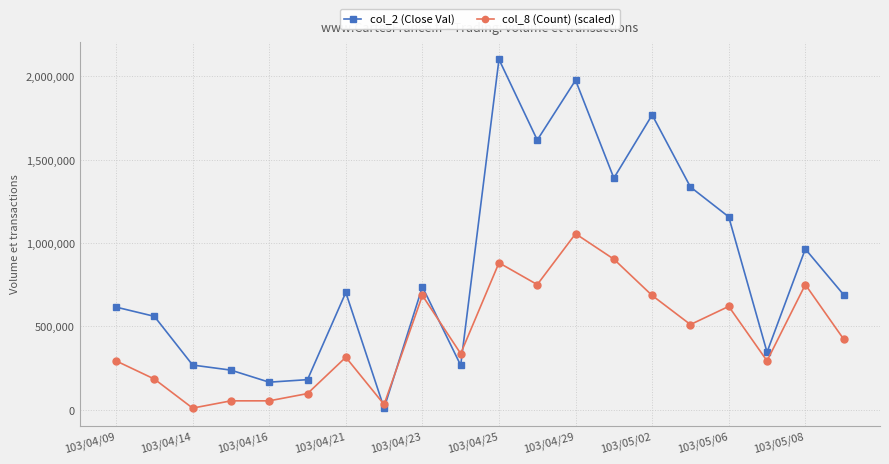

How many lines are shown in the chart?

2